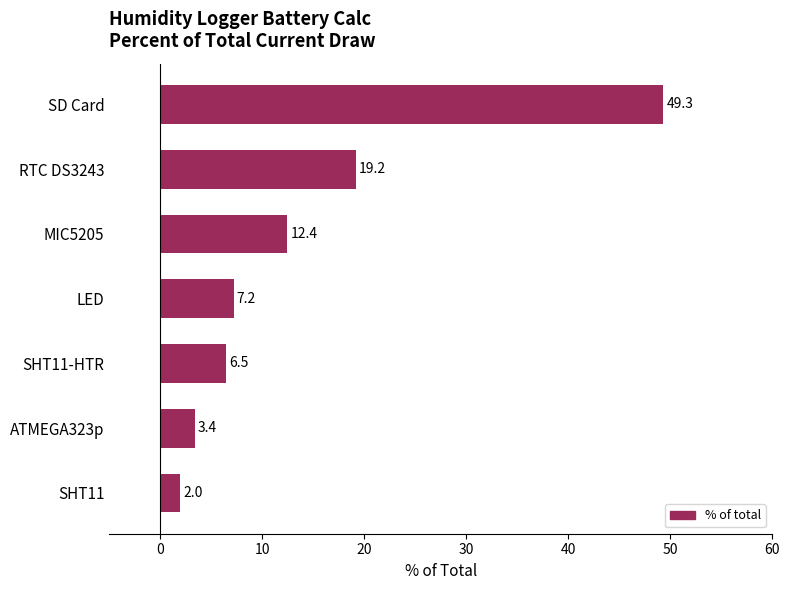

Reading top to bottom, list all the values displayed in this chart.

SD Card=49.3	RTC DS3243=19.2	MIC5205=12.4	LED=7.2	SHT11-HTR=6.5	ATMEGA323p=3.4	SHT11=2.0